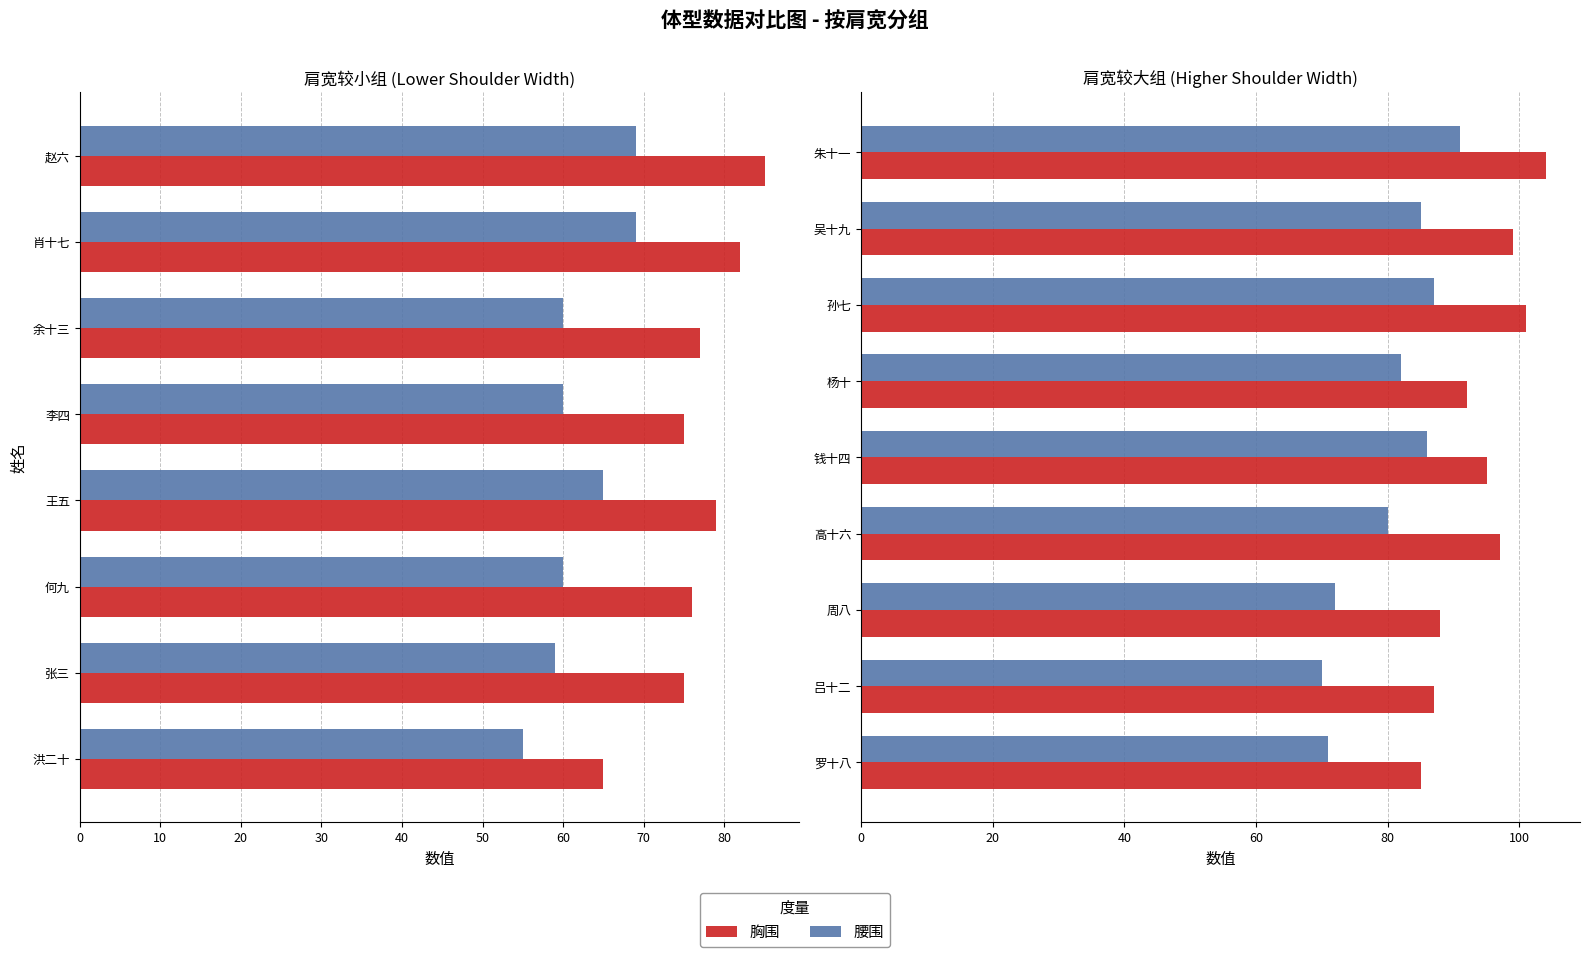

Rank the series by their average value, from highest to lowest.

胸围, 腰围